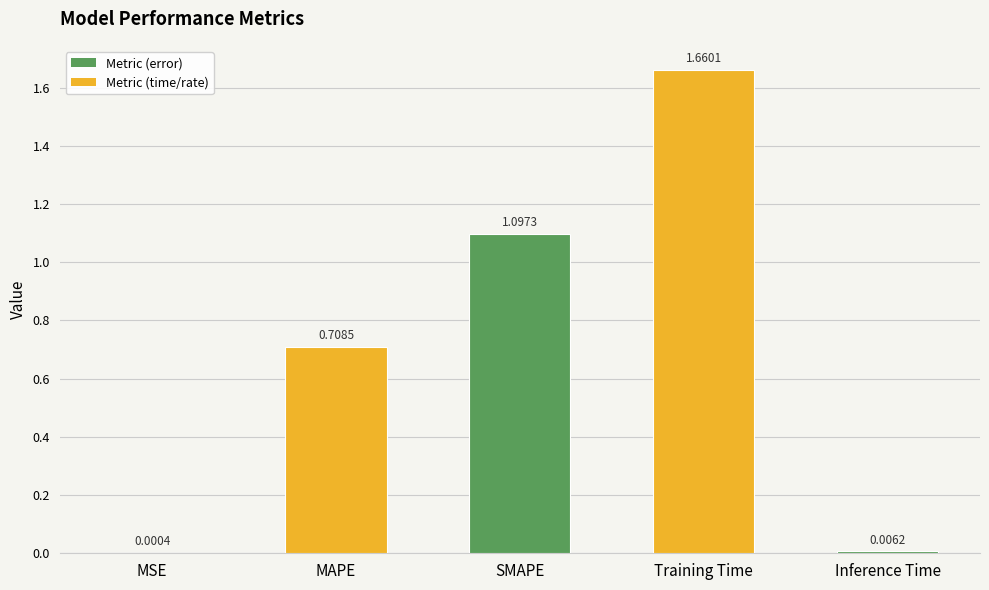

What is the change in value from MSE to Training Time?

+1.7